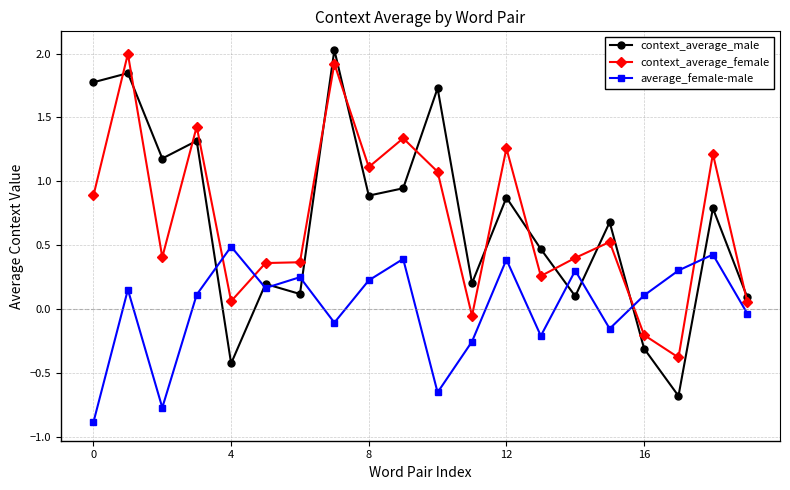

Which series has the largest range (max minus min)?

context_average_male